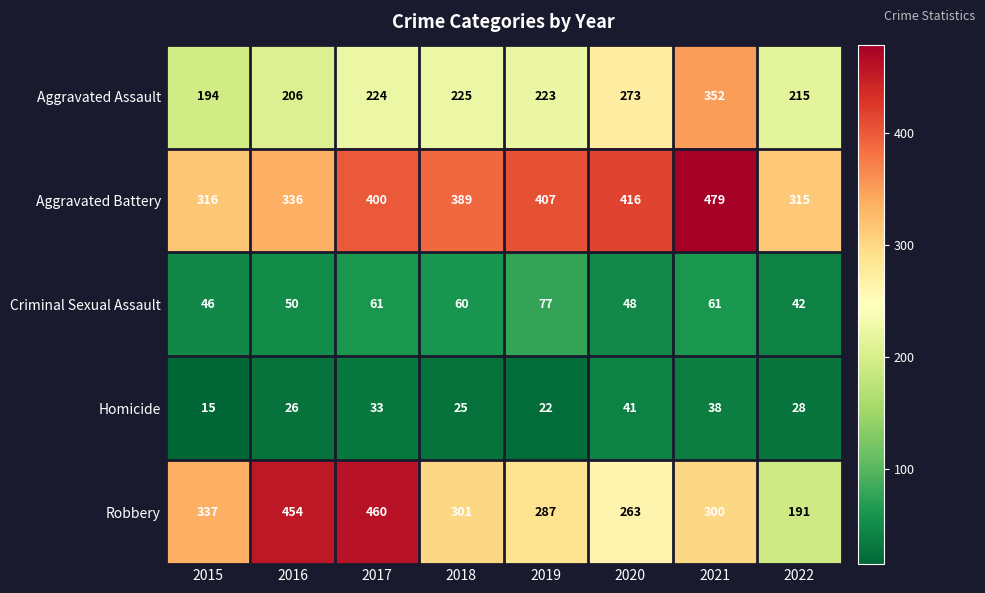

What is the difference between the maximum and minimum values in the Homicide series?

26